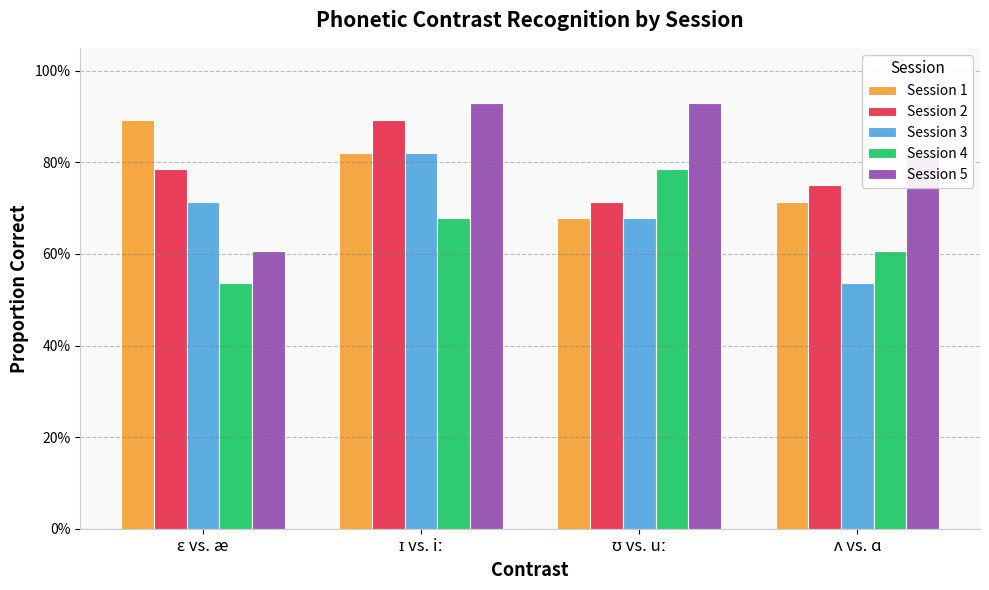

What are all the series names shown in the legend?

Session 1, Session 2, Session 3, Session 4, Session 5